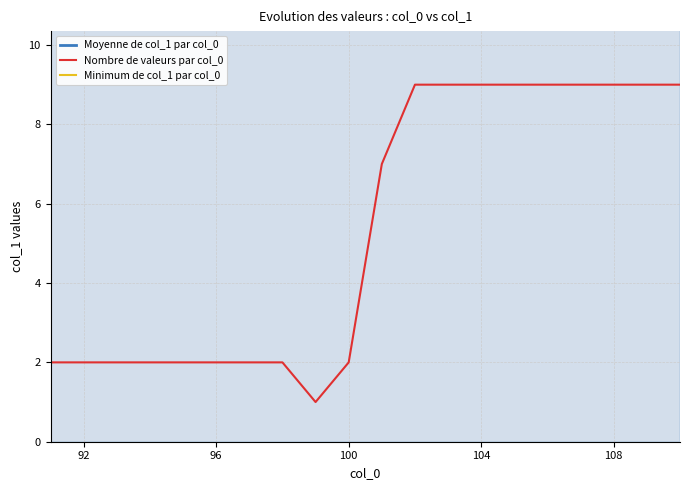

What is the highest value of the Nombre de valeurs par col_0 series?

9